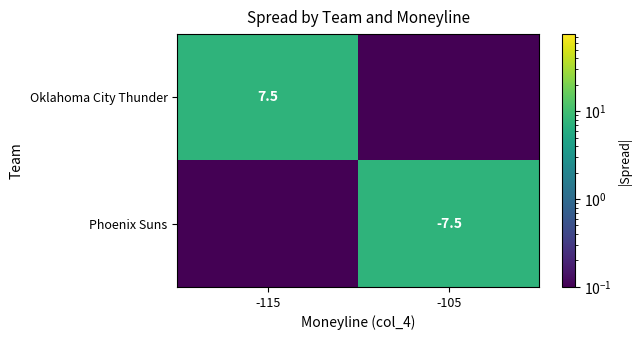

Which label corresponds to the largest value in the chart?

-115